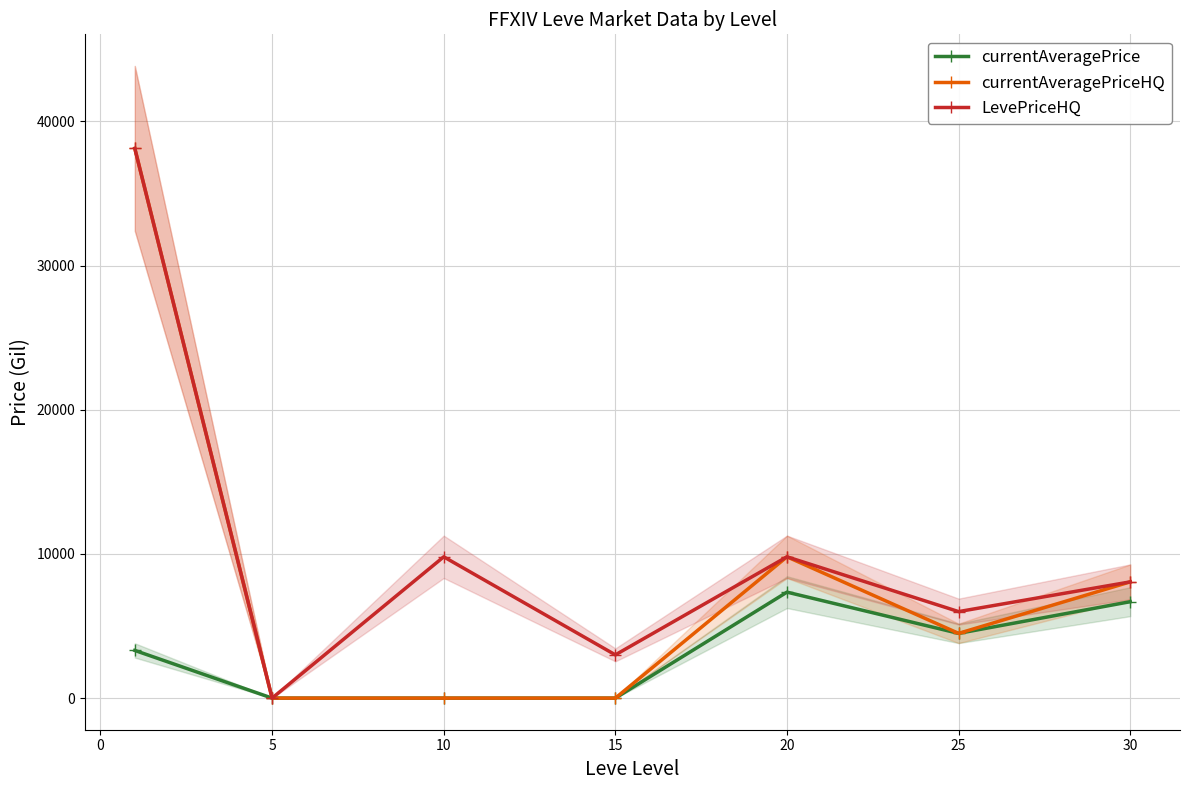

True or false: currentAveragePrice has more than 2 interior local peaks.

False